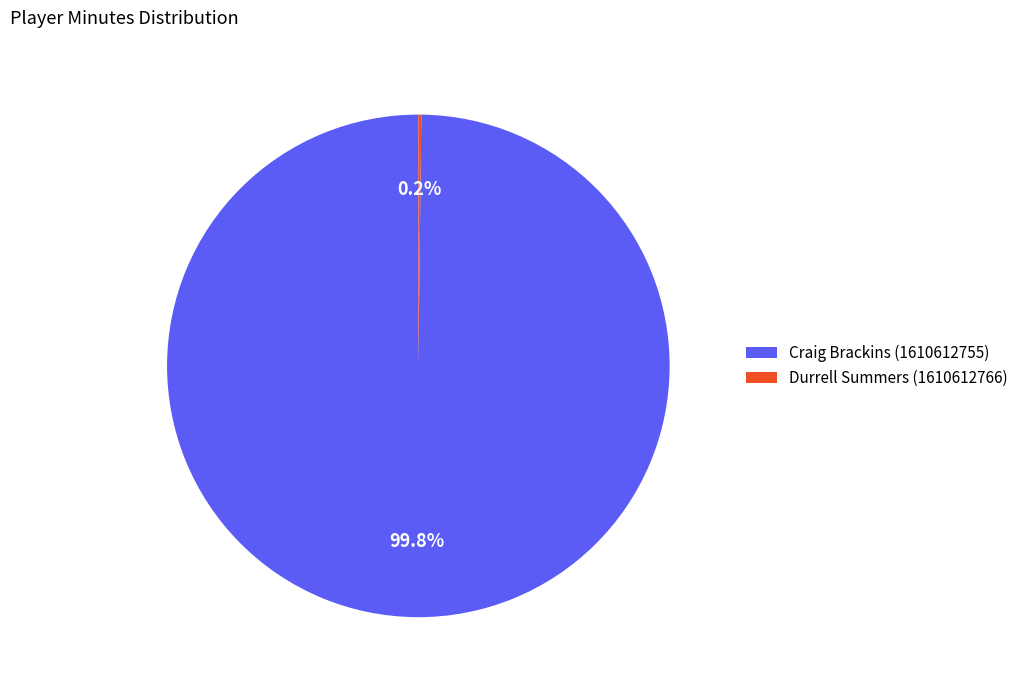

What is the largest slice in the pie chart?

Craig Brackins (1610612755)